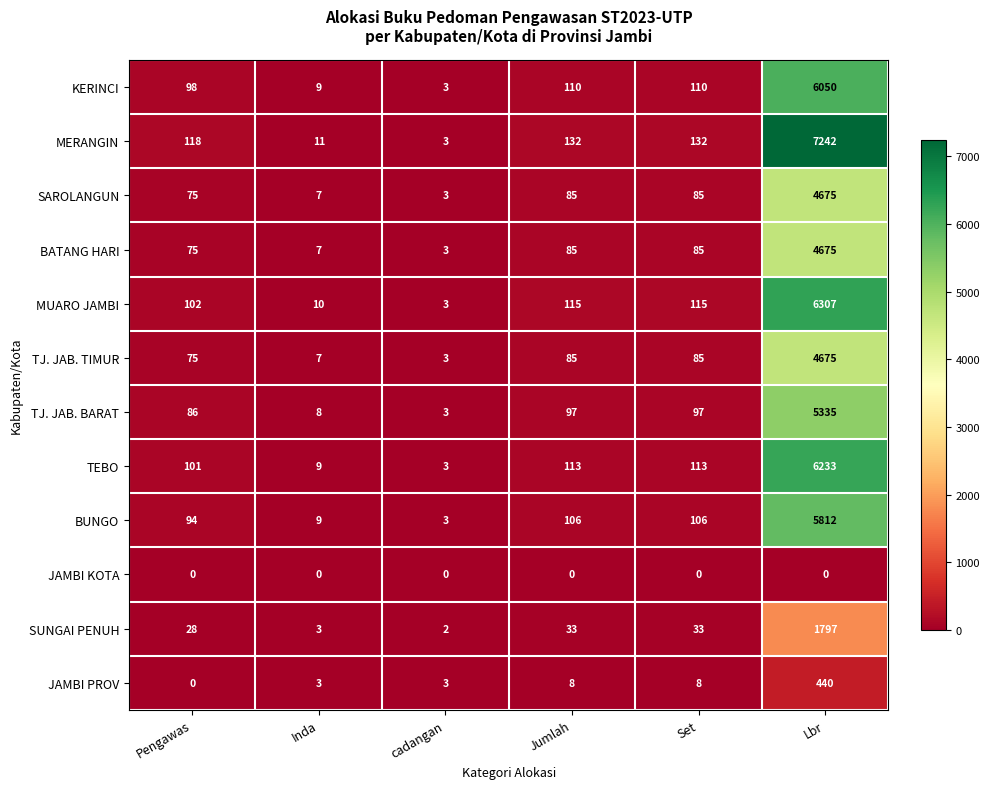

What is the lowest value of the MUARO JAMBI series?

3